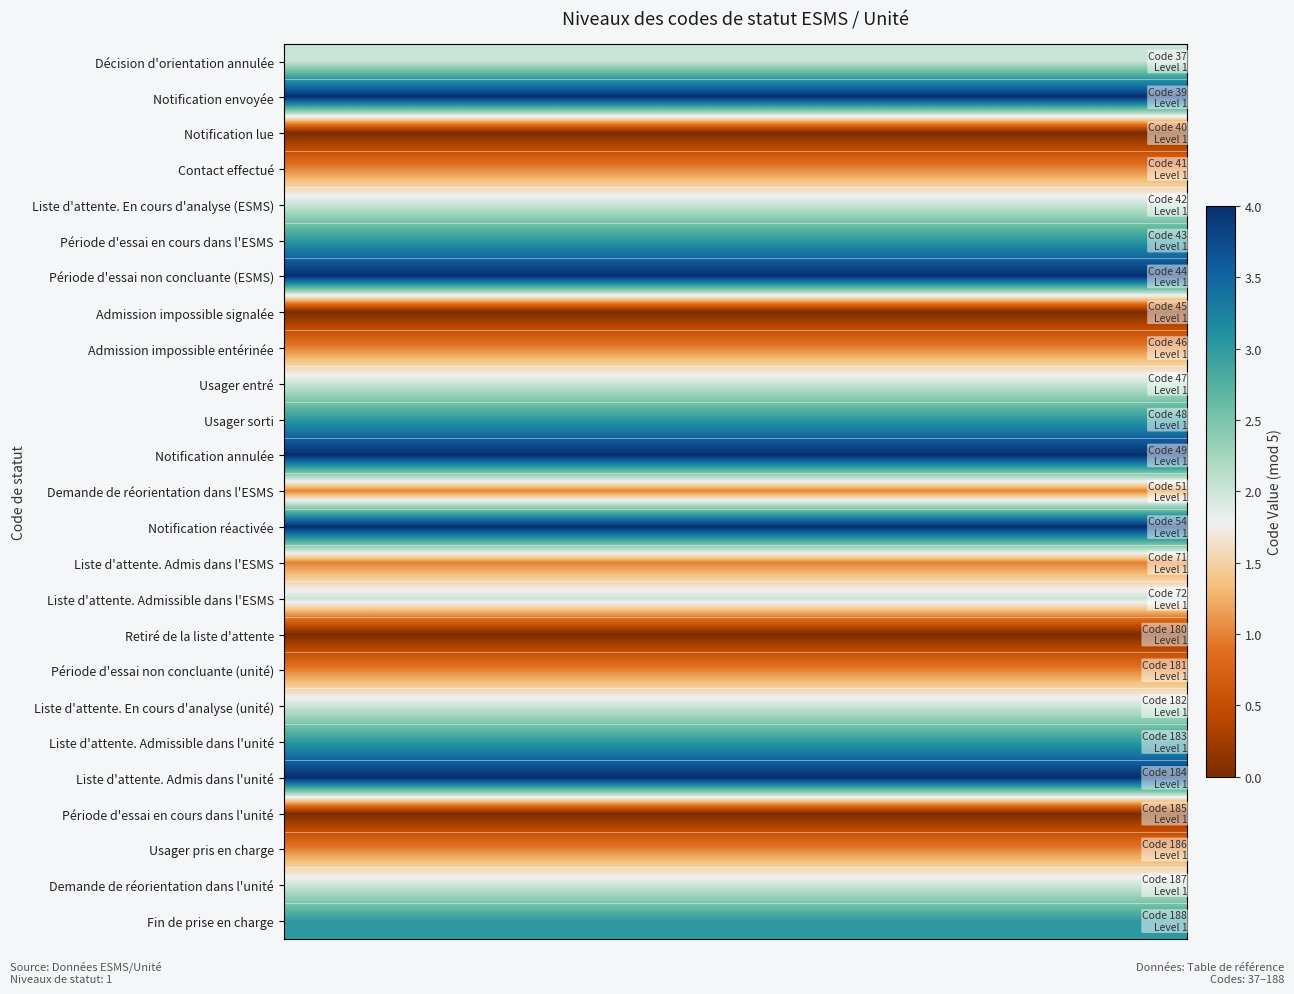

Reading left to right, extract all data points from this chart.

Décision d'orientation annulée: 2	2	2	2	2
Notification envoyée: 4	4	4	4	4
Notification lue: 0	0	0	0	0
Contact effectué: 1	1	1	1	1
Liste d'attente. En cours d'analyse (ESMS): 2	2	2	2	2
Période d'essai en cours dans l'ESMS: 3	3	3	3	3
Période d'essai non concluante (ESMS): 4	4	4	4	4
Admission impossible signalée: 0	0	0	0	0
Admission impossible entérinée: 1	1	1	1	1
Usager entré: 2	2	2	2	2
Usager sorti: 3	3	3	3	3
Notification annulée: 4	4	4	4	4
Demande de réorientation dans l'ESMS: 1	1	1	1	1
Notification réactivée: 4	4	4	4	4
Liste d'attente. Admis dans l'ESMS: 1	1	1	1	1
Liste d'attente. Admissible dans l'ESMS: 2	2	2	2	2
Retiré de la liste d'attente: 0	0	0	0	0
Période d'essai non concluante (unité): 1	1	1	1	1
Liste d'attente. En cours d'analyse (unité): 2	2	2	2	2
Liste d'attente. Admissible dans l'unité: 3	3	3	3	3
Liste d'attente. Admis dans l'unité: 4	4	4	4	4
Période d'essai en cours dans l'unité: 0	0	0	0	0
Usager pris en charge: 1	1	1	1	1
Demande de réorientation dans l'unité: 2	2	2	2	2
Fin de prise en charge: 3	3	3	3	3